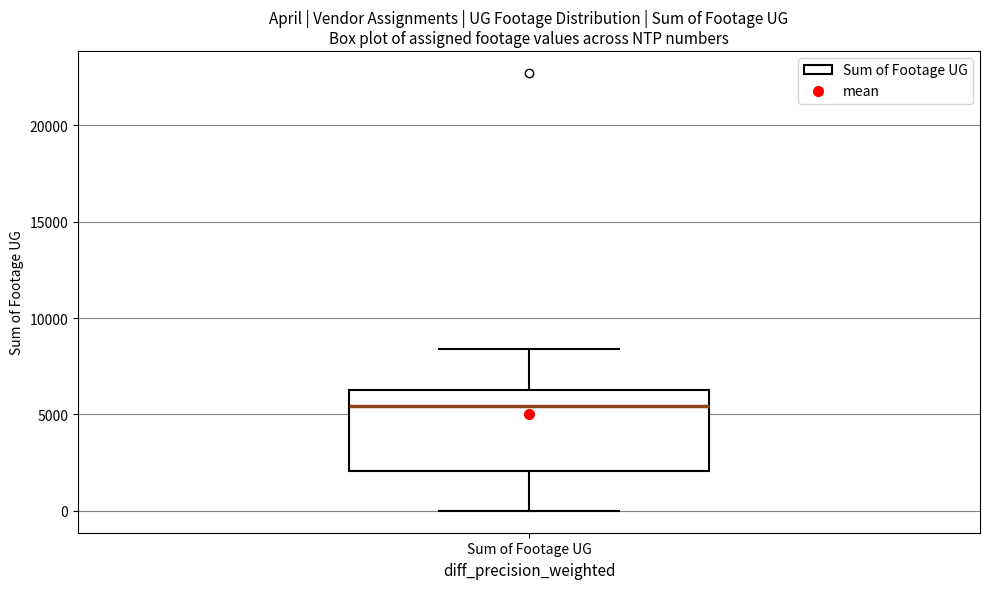

Where is the upper edge of the box for Sum of Footage UG on the y-axis? The values are not printed on the chart, so give them approximately, as read against the axis.

6500